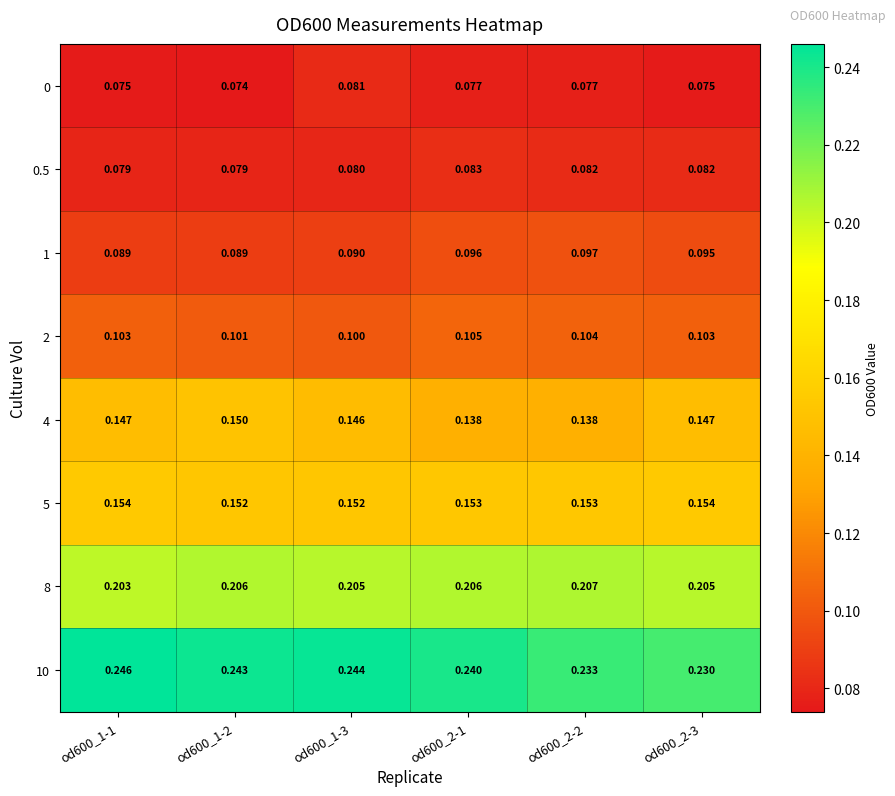

Between od600_2-1 and od600_2-2, which series saw the biggest shift?

10